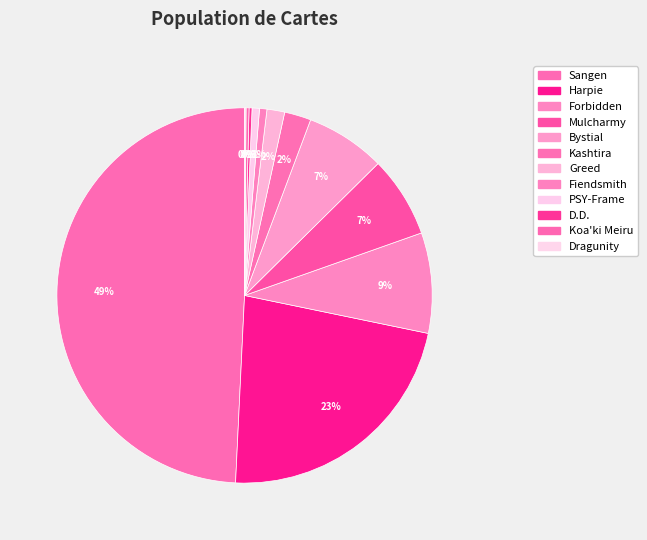

Which category has the biggest portion of the pie?

Sangen